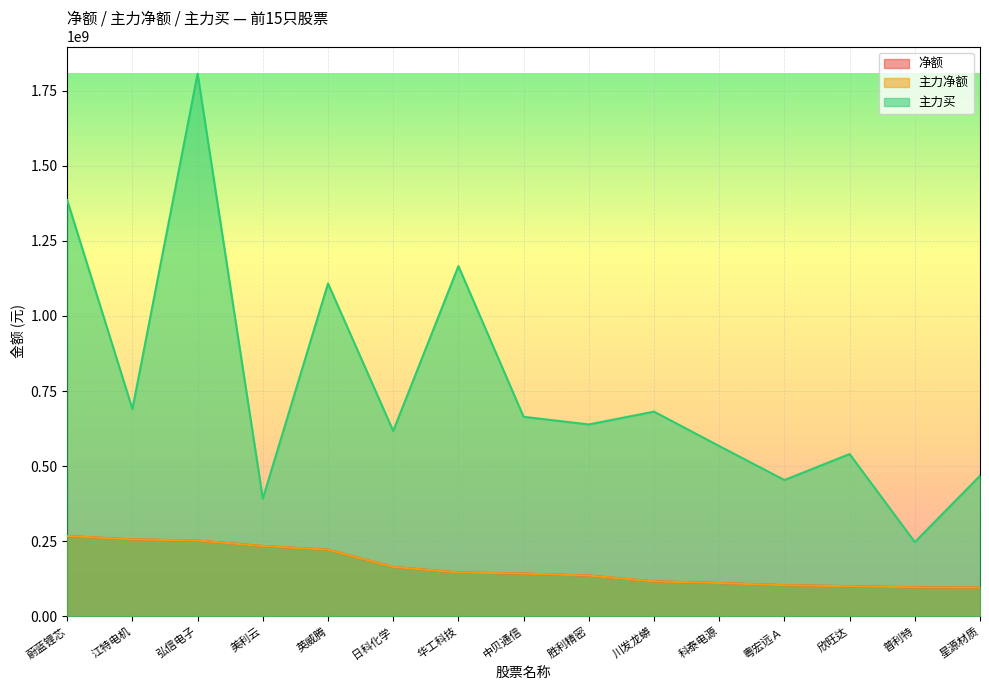

Reading left to right, list all the values displayed in this chart.

净额: 蔚蓝锂芯=267277637	江特电机=256064096	弘信电子=252101093	美利云=234049994	英威腾=221639118	日科化学=164260549	华工科技=145763813	中贝通信=142368018	胜利精密=135506431	川发龙蟒=116254275	科泰电源=110769614	粤宏远Ａ=103557990	欣旺达=100066073	普利特=96308516	星源材质=95655203
主力净额: 蔚蓝锂芯=267277637	江特电机=256064096	弘信电子=252101093	美利云=234049994	英威腾=221639118	日科化学=164260549	华工科技=145763813	中贝通信=142368018	胜利精密=135506431	川发龙蟒=116254275	科泰电源=110769614	粤宏远Ａ=103557990	欣旺达=100066073	普利特=96308516	星源材质=95655203
主力买: 蔚蓝锂芯=1385463483	江特电机=690224746	弘信电子=1807012497	美利云=391688620	英威腾=1108254557	日科化学=617164147	华工科技=1166105843	中贝通信=664228555	胜利精密=638786012	川发龙蟒=681488983	科泰电源=566939135	粤宏远Ａ=453589224	欣旺达=540258865	普利特=247143748	星源材质=467884728